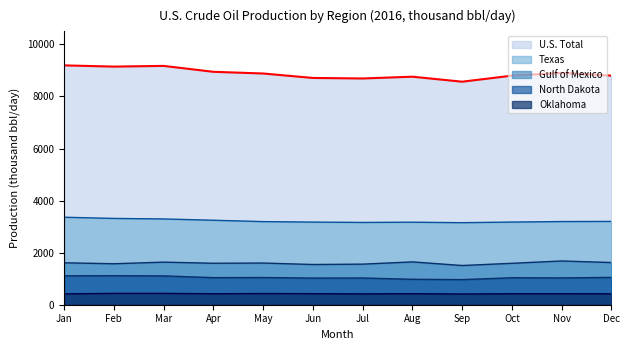

How many interior local peaks does the Texas series have?

1